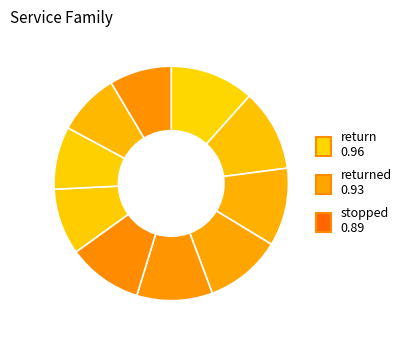

How many segments does this pie chart have?

10